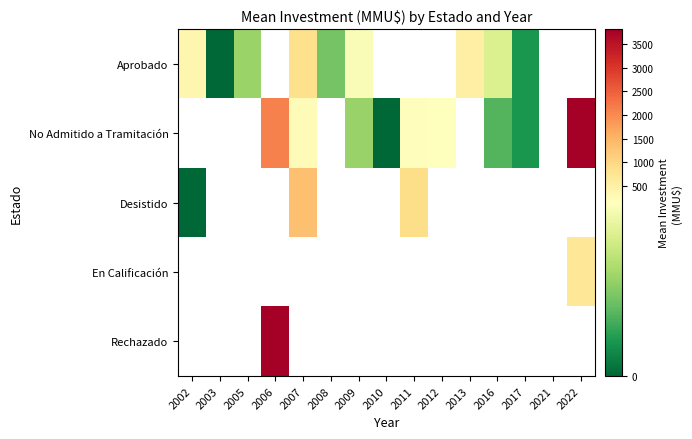

True or false: Aprobado has a value of 122.0 at 2016.

True